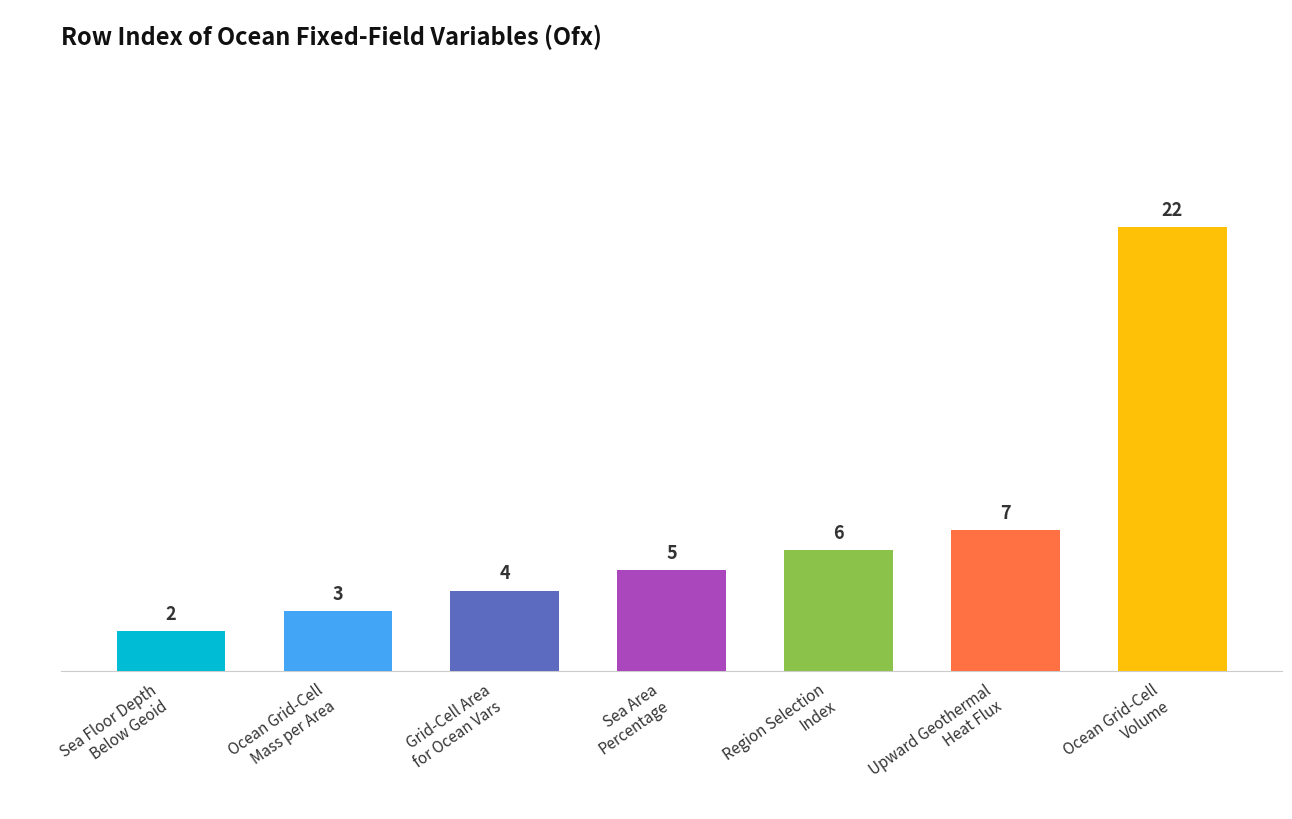

How many categories are shown in the chart?

7